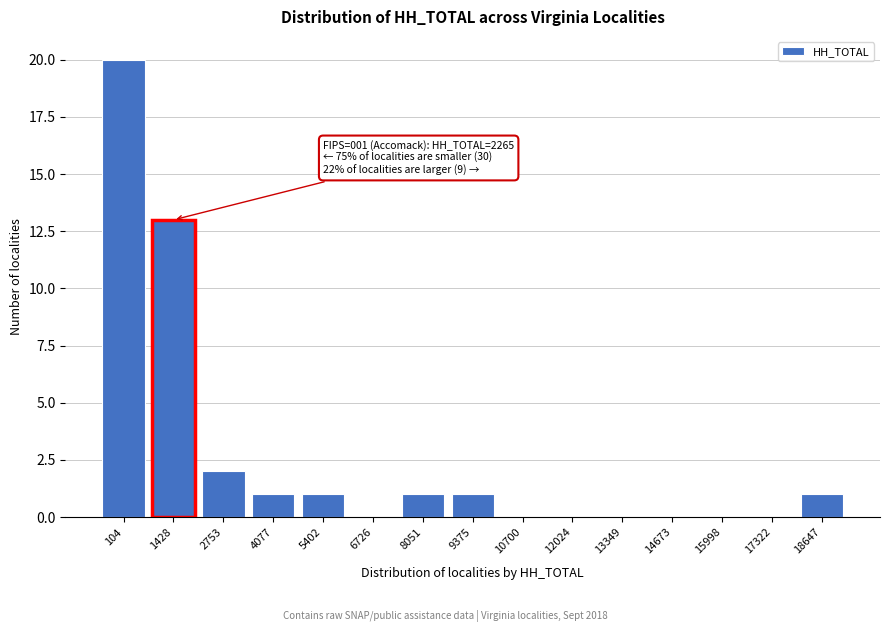

Reading right to left, transcribe all the data shown in this chart.

18647=1	17322=0	15998=0	14673=0	13349=0	12024=0	10700=0	9375=1	8051=1	6726=0	5402=1	4077=1	2753=2	1428=13	104=20